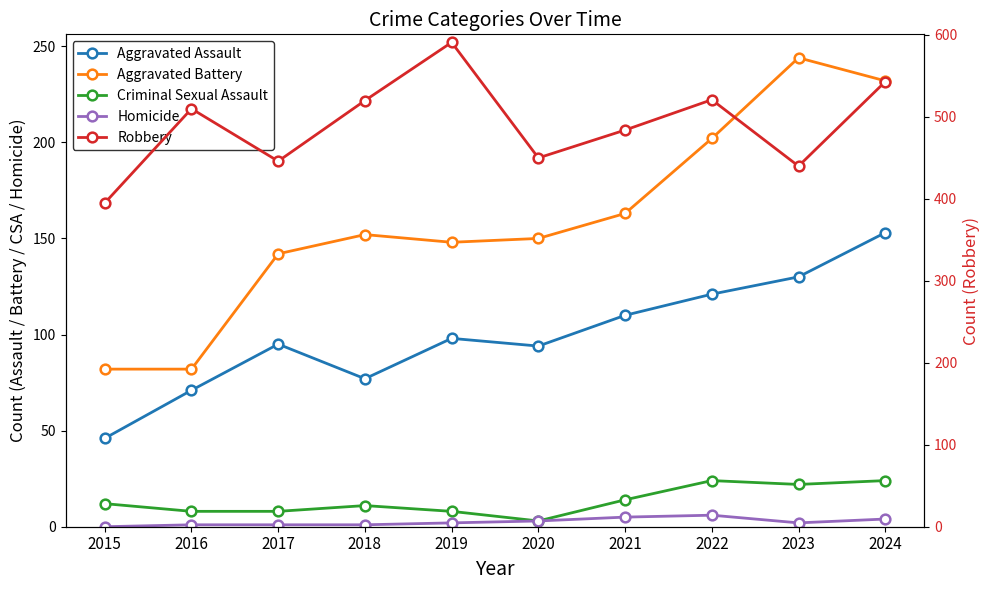

Reading right to left, transcribe all the data shown in this chart.

Aggravated Assault: 153	130	121	110	94	98	77	95	71	46
Aggravated Battery: 232	244	202	163	150	148	152	142	82	82
Criminal Sexual Assault: 24	22	24	14	3	8	11	8	8	12
Homicide: 4	2	6	5	3	2	1	1	1	0
Robbery: 543	440	521	484	450	591	520	446	510	395